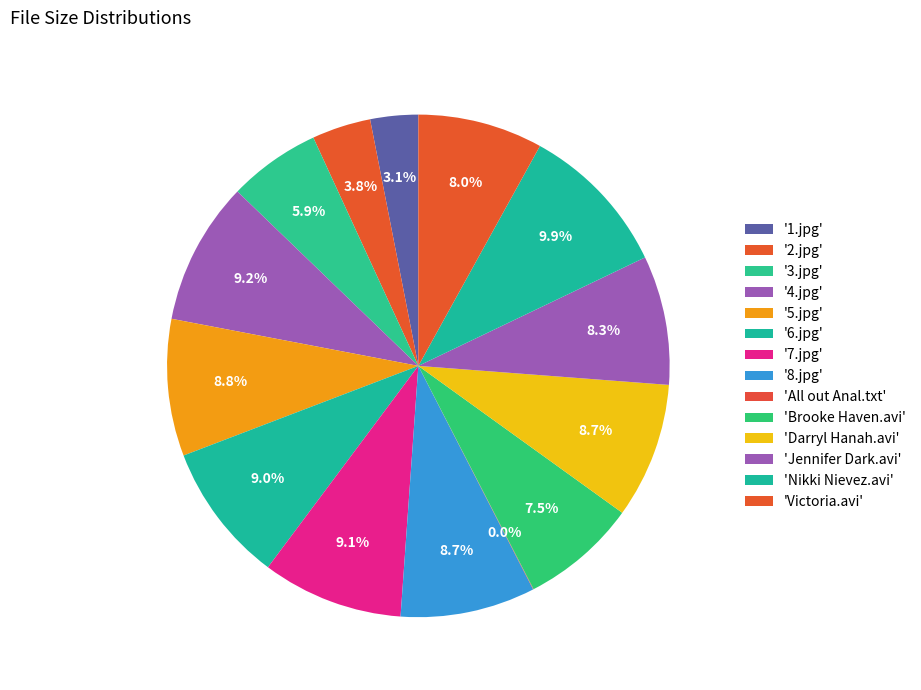

Rank the categories by value from lowest to highest.

All out Anal.txt, 1.jpg, 2.jpg, 3.jpg, Brooke Haven.avi, Victoria.avi, Jennifer Dark.avi, 8.jpg, Darryl Hanah.avi, 5.jpg, 6.jpg, 7.jpg, 4.jpg, Nikki Nievez.avi